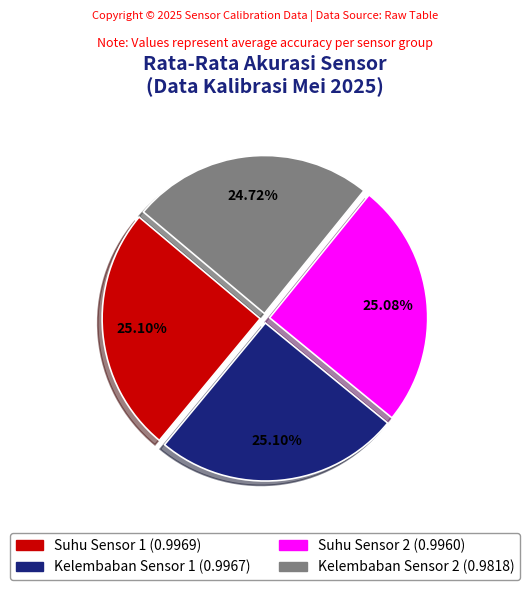

True or false: Kelembaban Sensor 2 accounts for 37% of the total.

False